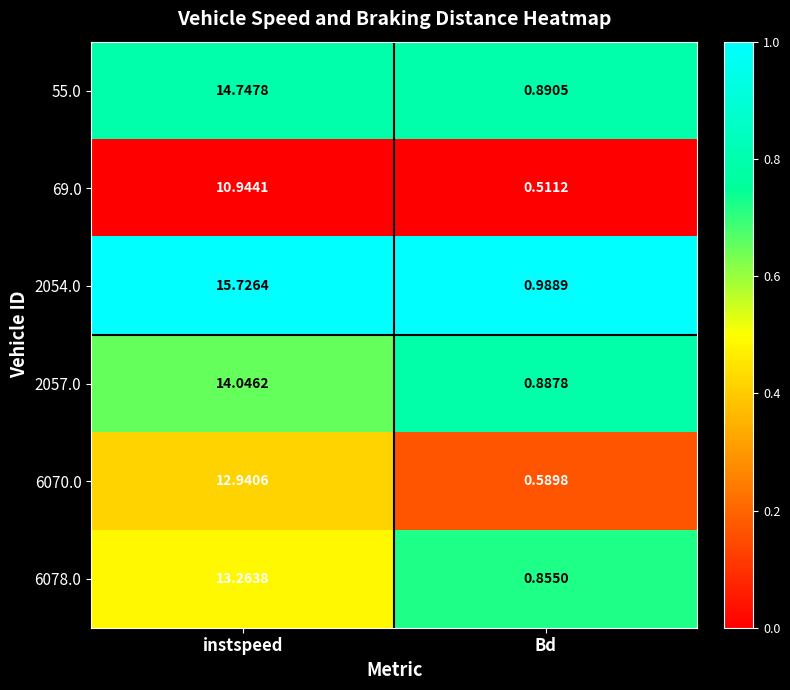

Where is 2054.0 nearest to the value 8?

Bd